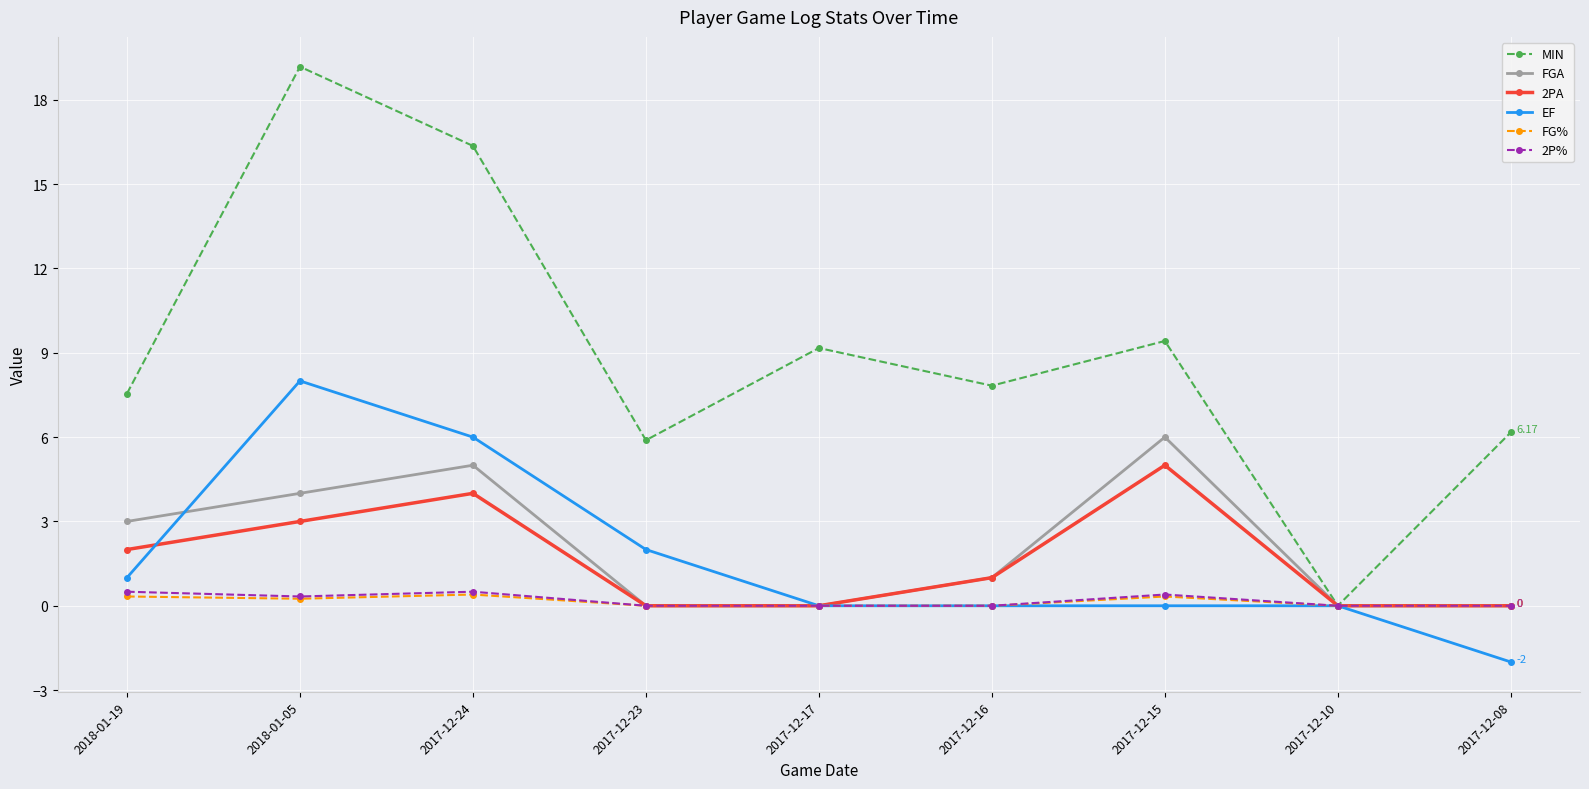

At which category does FGA reach its first local peak?

2017-12-24